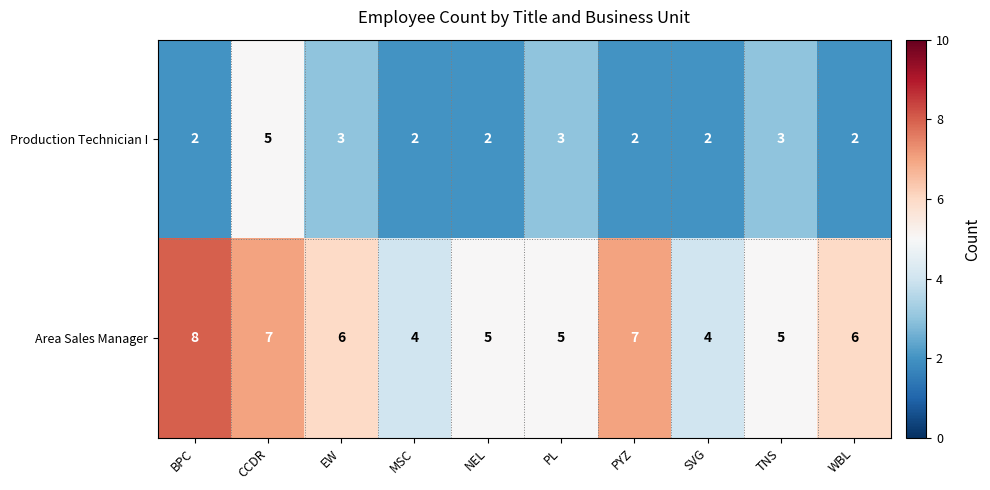

What is the greatest value displayed?

8